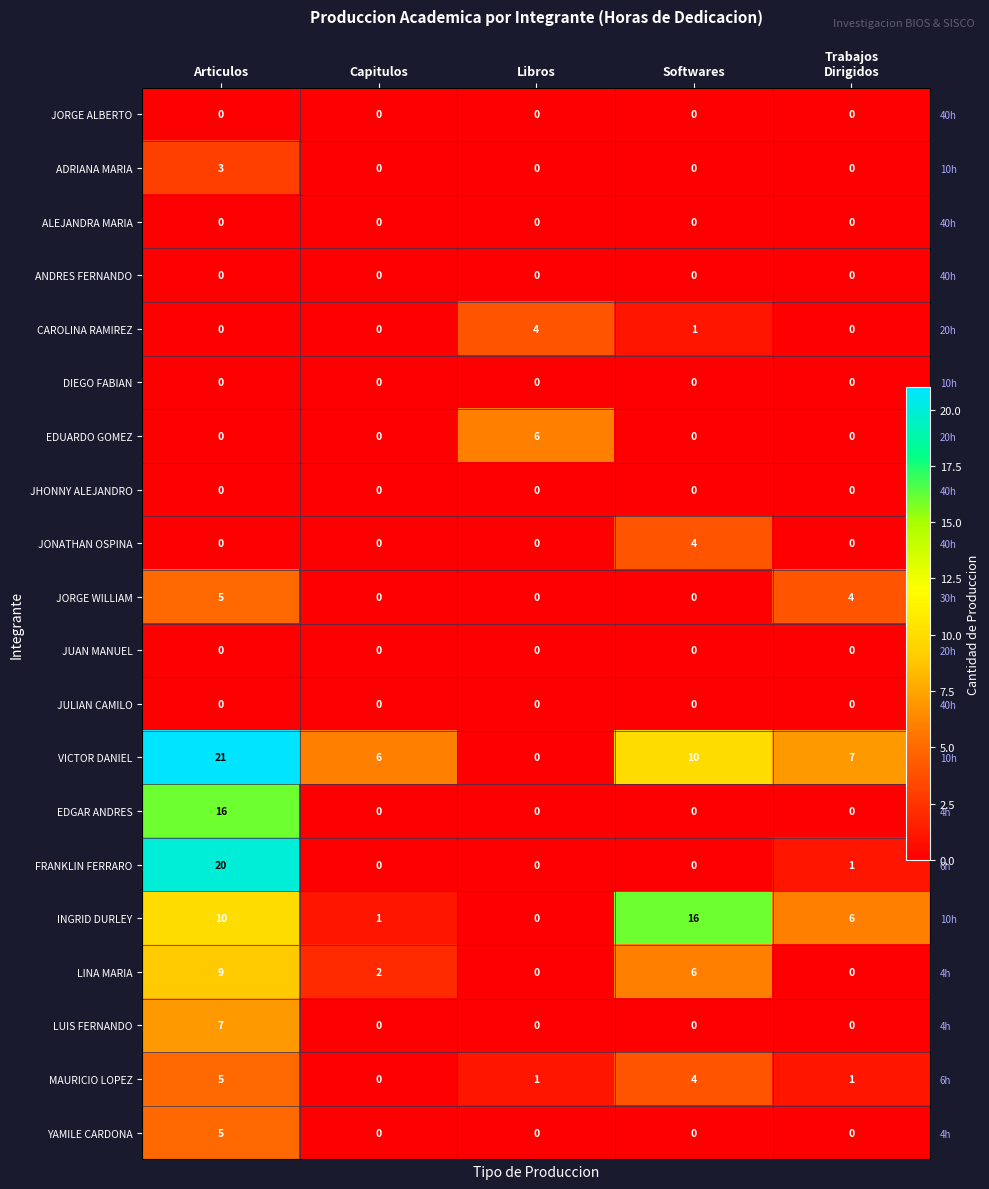

What is the greatest value displayed?

21